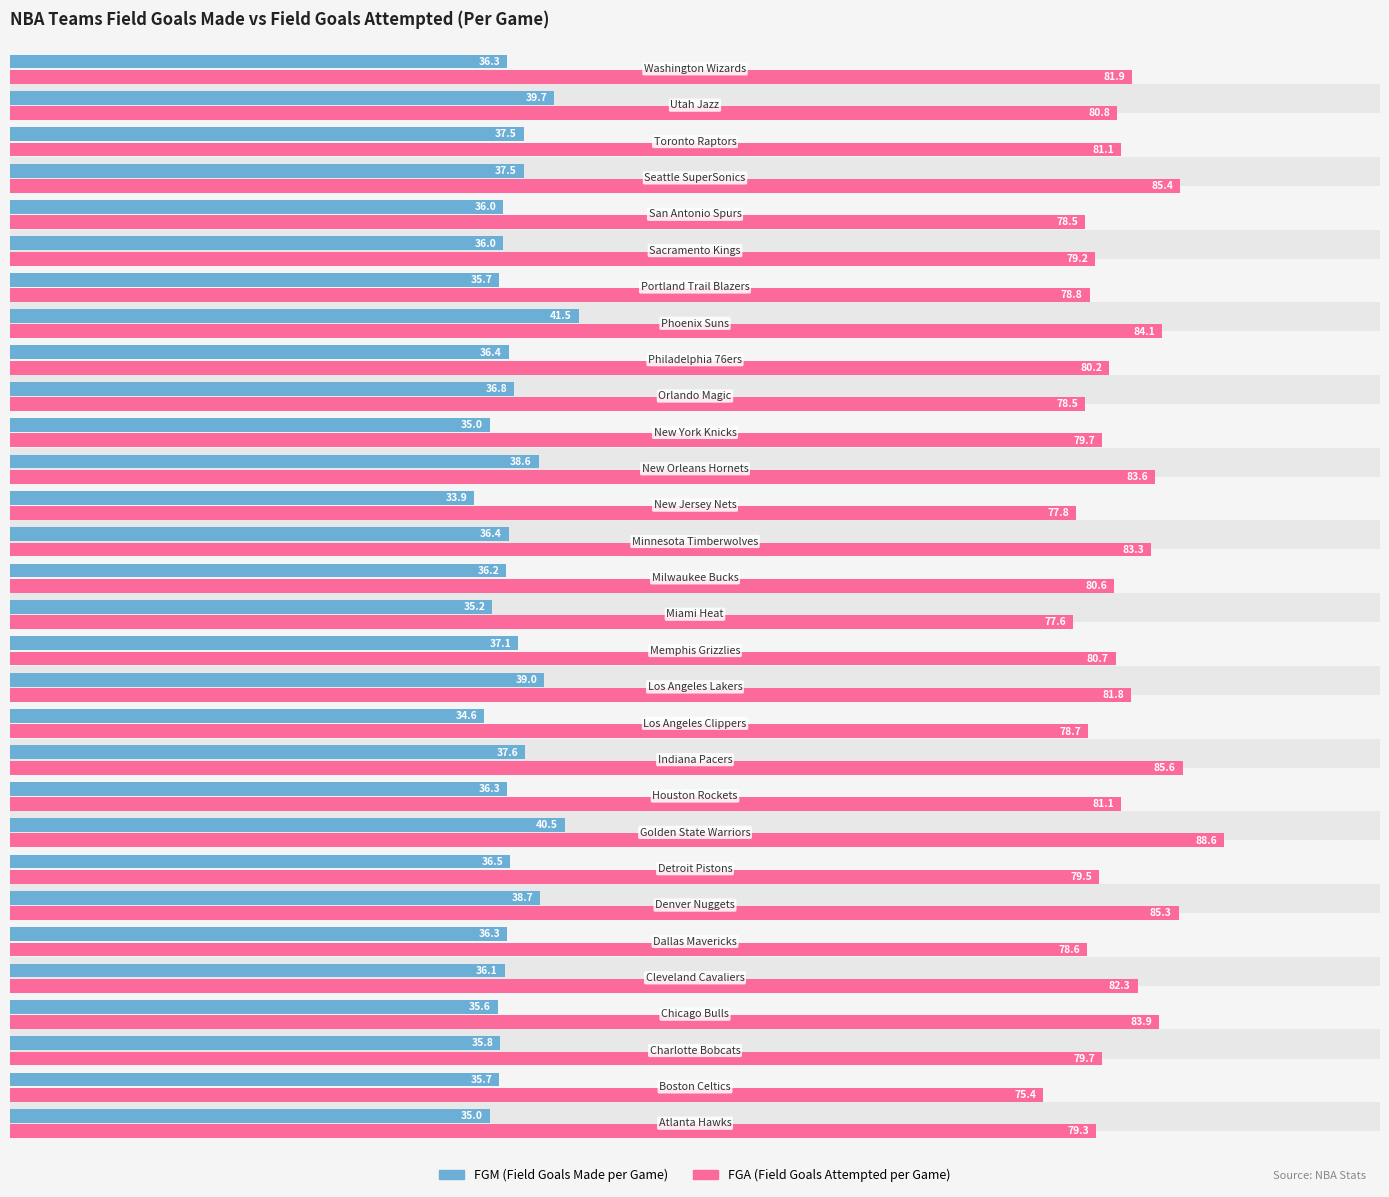

At how many categories does at least one series exceed 44?

30